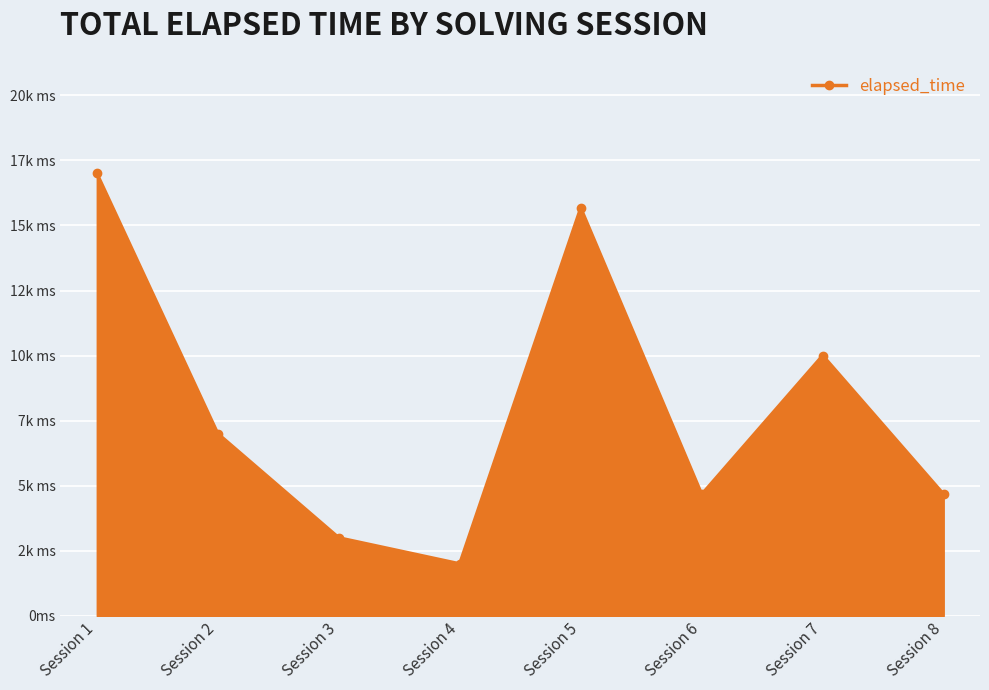

At which label is the value closest to 9500?

Session 7